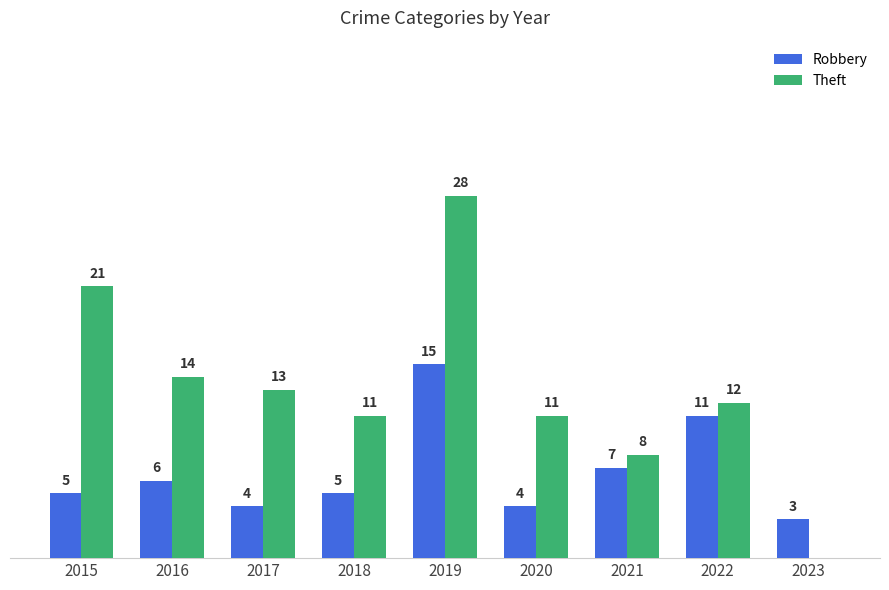

Which series changed the most between 2015 and 2018?

Theft